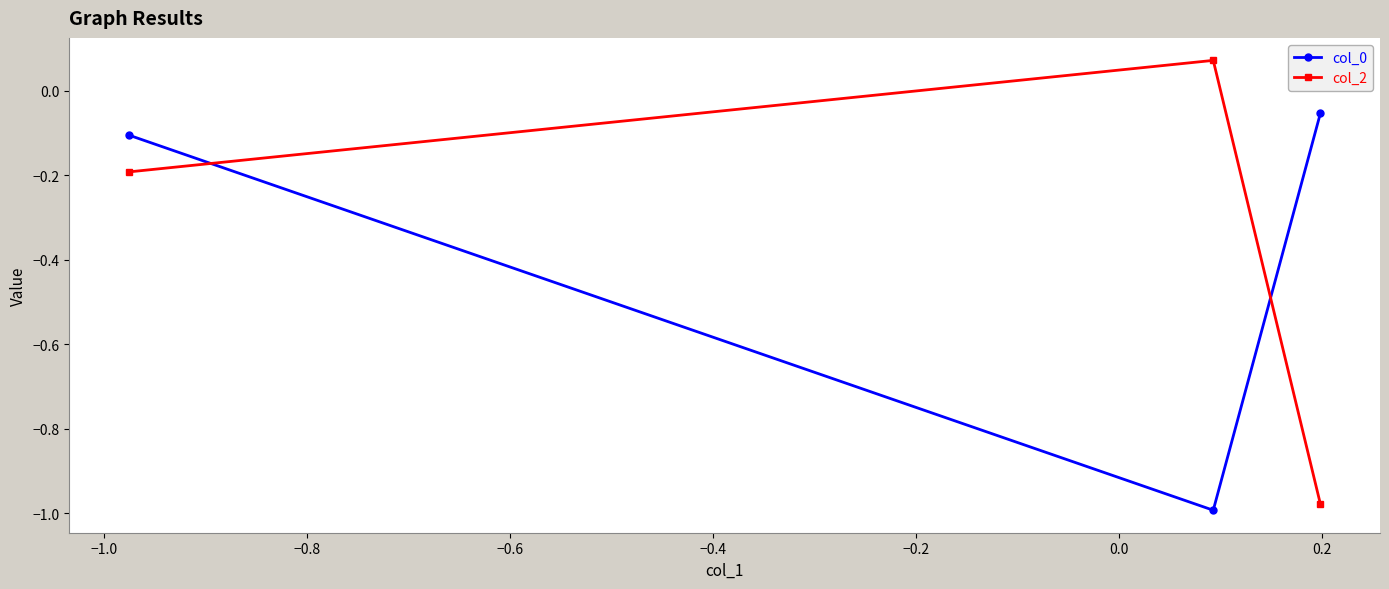

Which series has the widest spread of values?

col_2